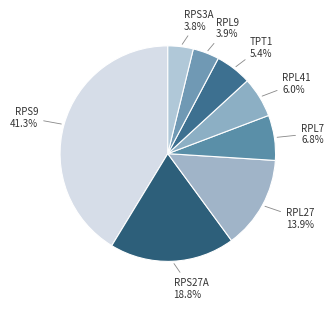

How many segments does this pie chart have?

8